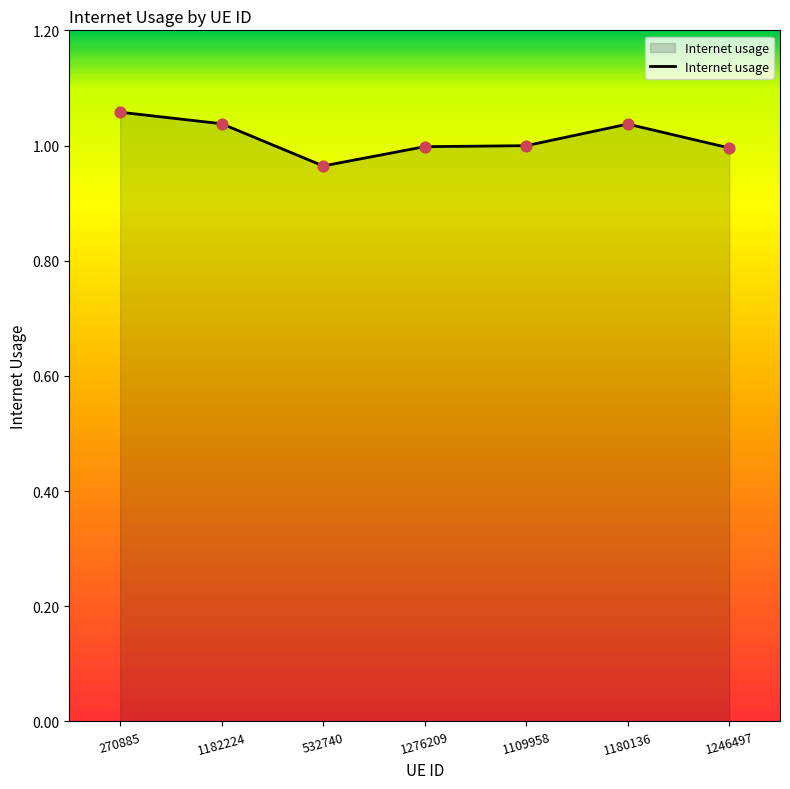

Between 270885 and 1182224, which is larger?

270885